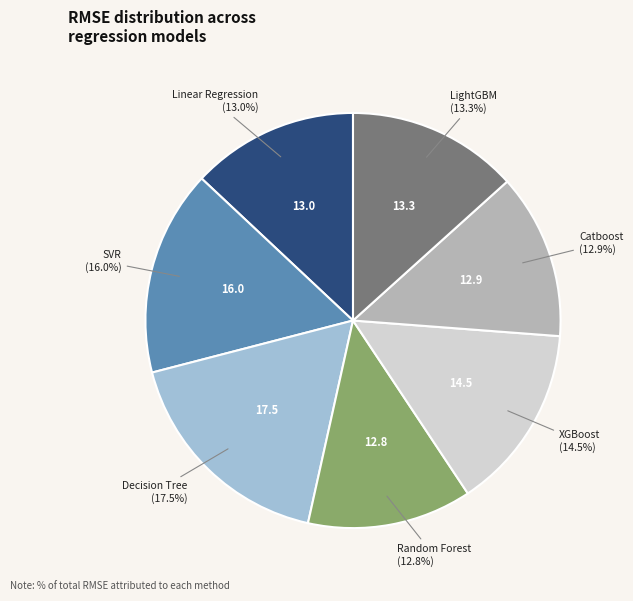

To the nearest percent, what portion does SVR represent?

16%